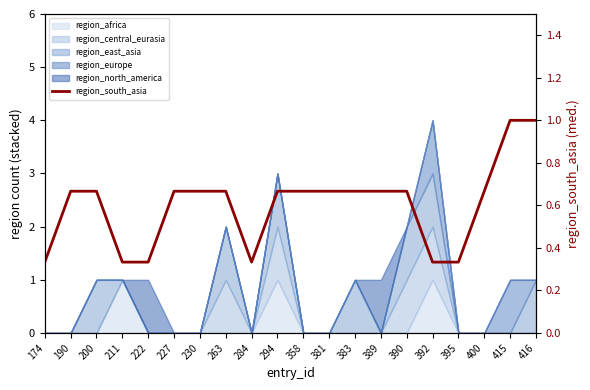

Rank the categories by value from lowest to highest.

174, 211, 222, 284, 392, 395, 190, 200, 227, 230, 263, 294, 358, 381, 383, 389, 390, 400, 415, 416